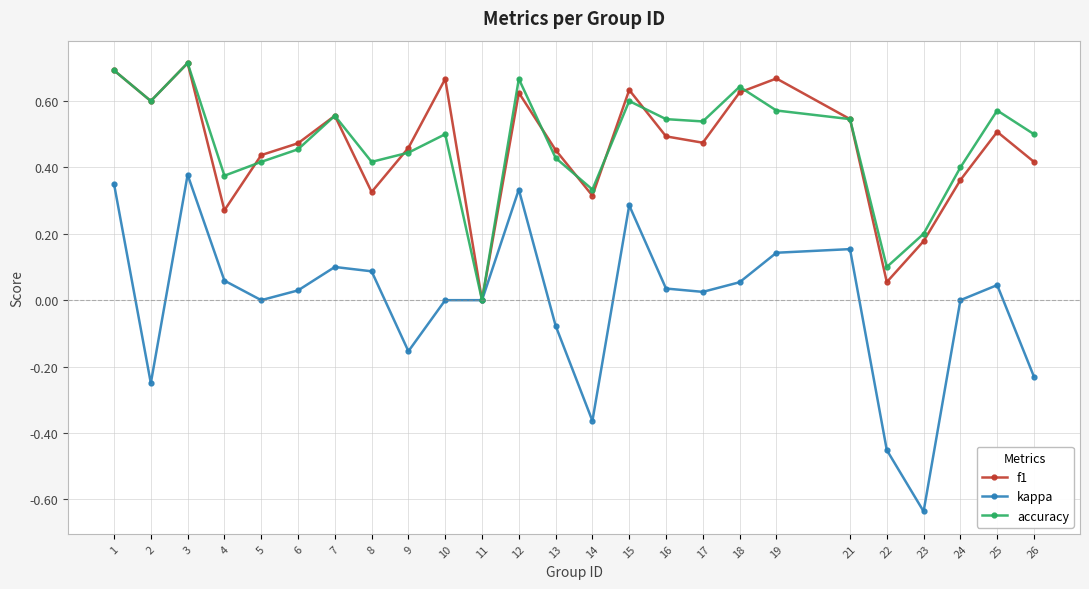

Is the value of accuracy at 23 greater than the value of kappa at 24?

Yes